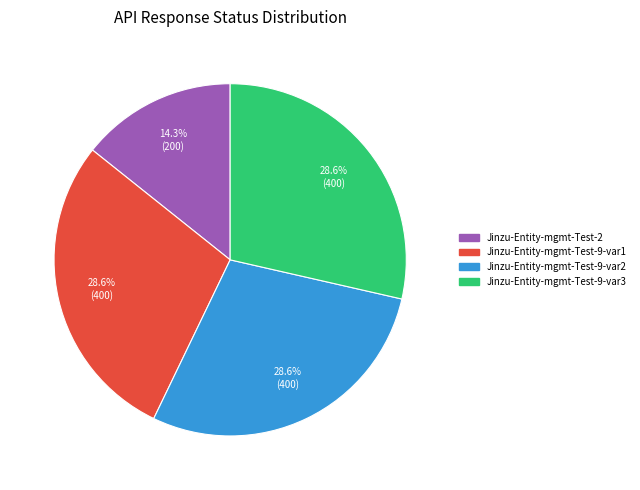

To the nearest percent, what is the average slice percentage?

25%